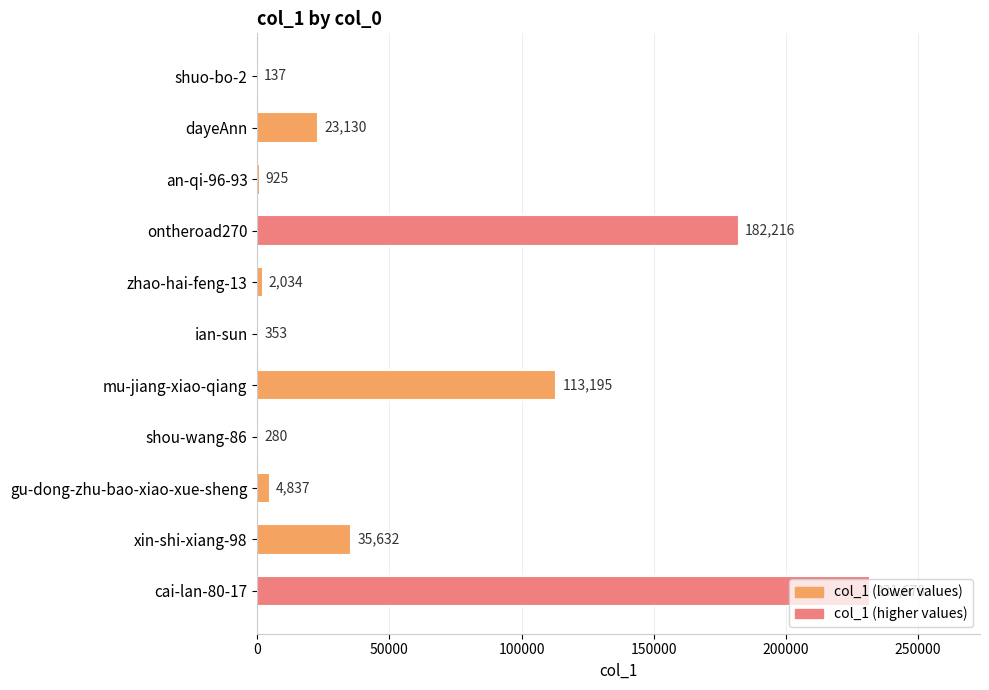

Which has a higher value, an-qi-96-93 or shuo-bo-2?

an-qi-96-93